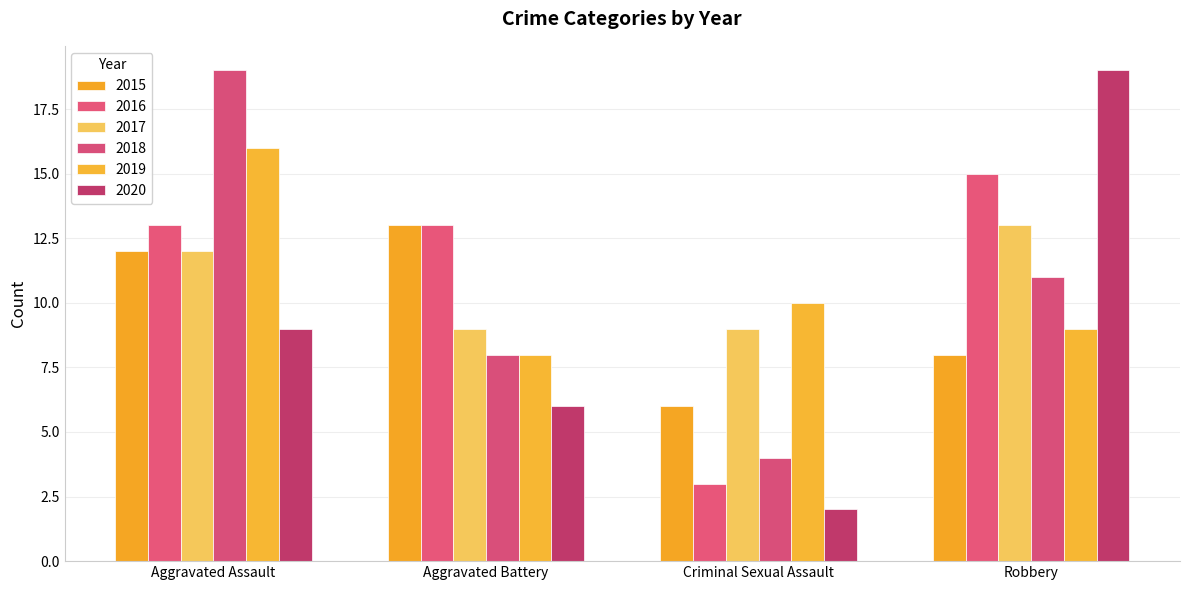

Is the value of 2018 at Aggravated Battery greater than the value of 2017 at Aggravated Assault?

No